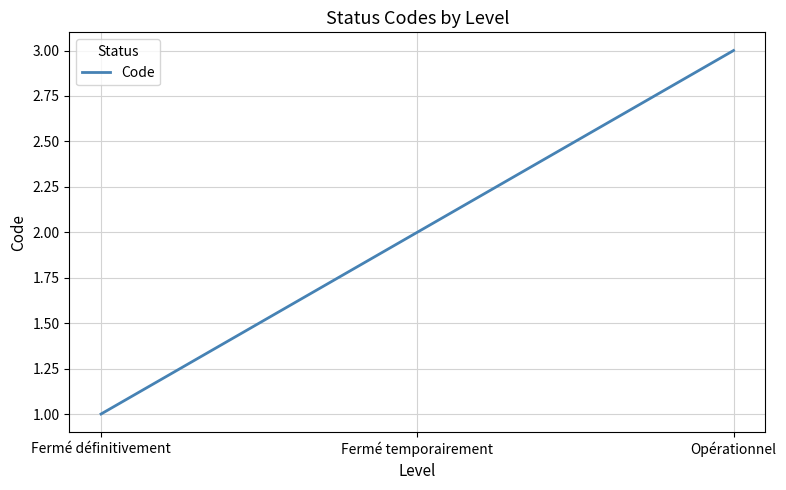

True or false: the data shows 3 at Fermé temporairement.

False